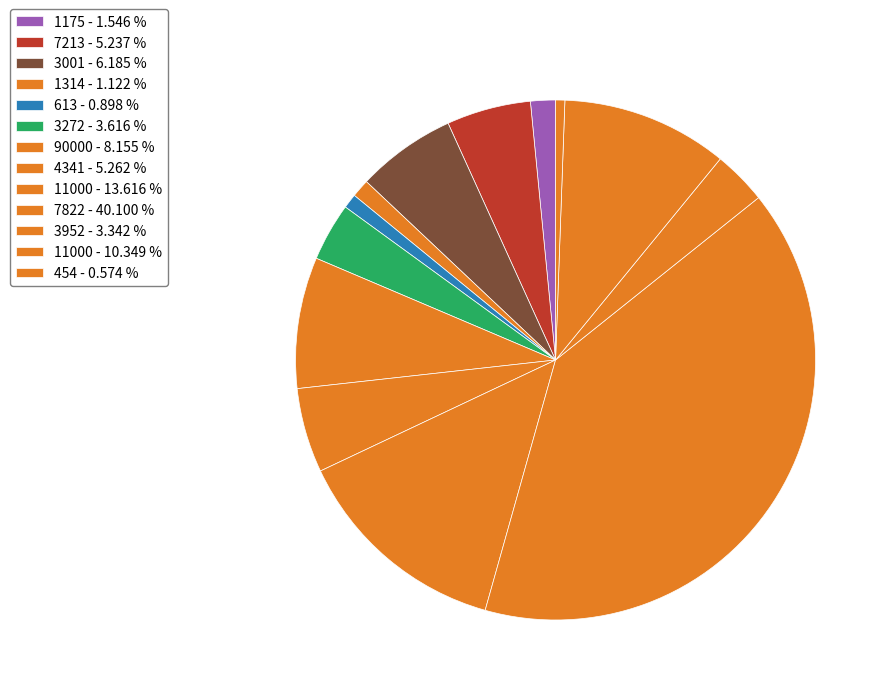

How many segments does this pie chart have?

13